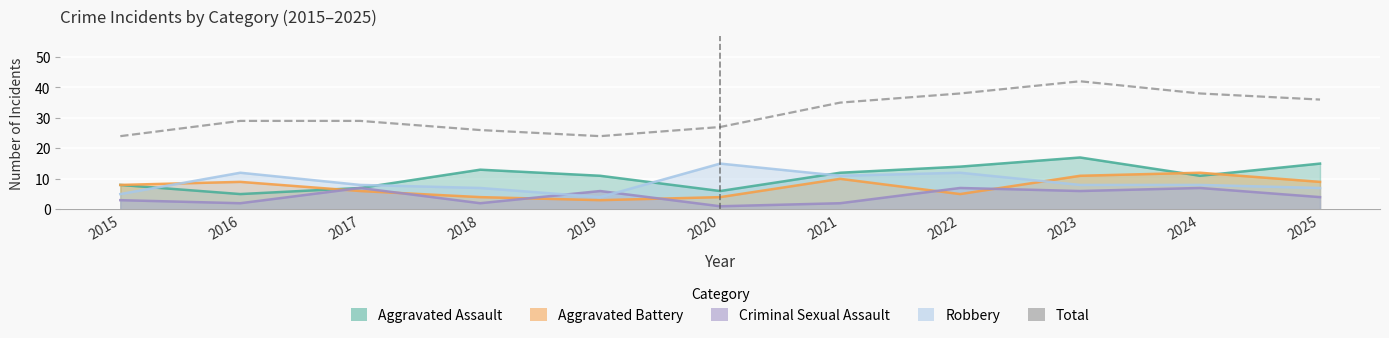

True or false: the data has more than 0 interior local peaks.

True